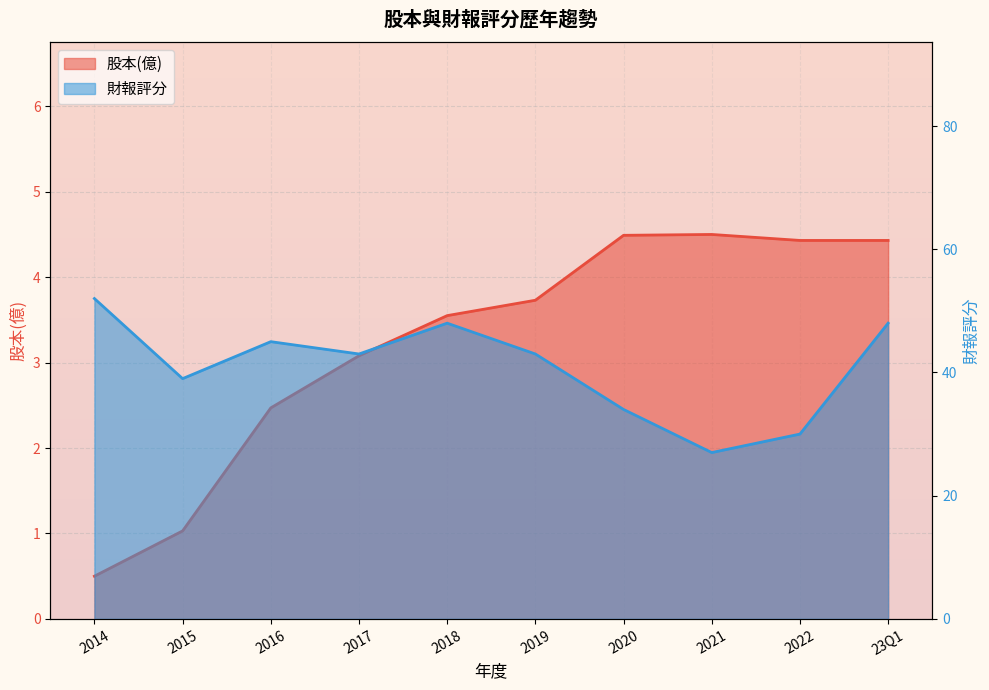

At how many categories does at least one series exceed 43?

4